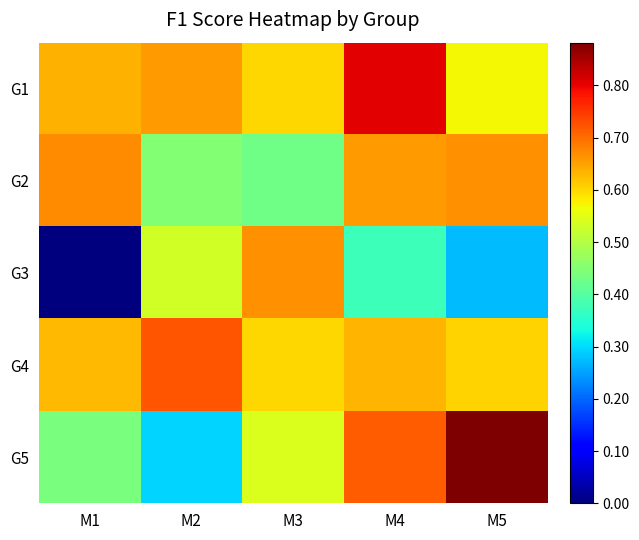

List the series in order of their peak value, highest first.

G5, G1, G4, G2, G3